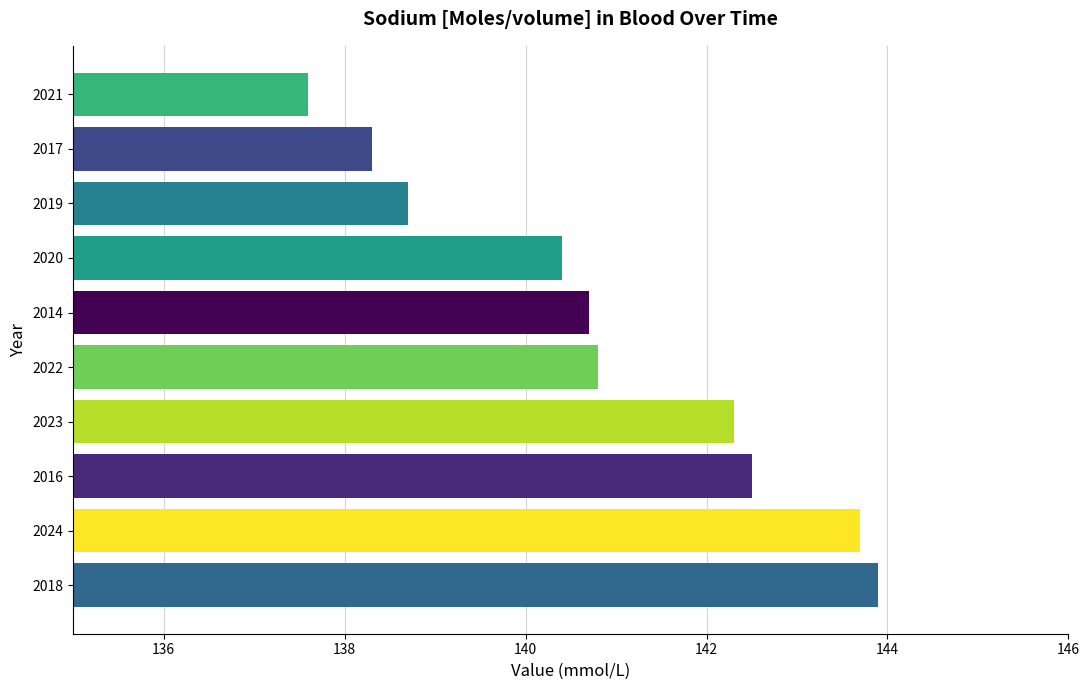

Rank the categories by value from lowest to highest.

2021, 2017, 2019, 2020, 2014, 2022, 2023, 2016, 2024, 2018